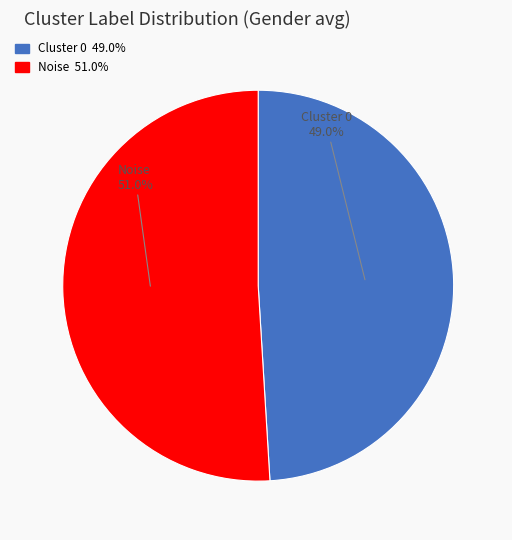

True or false: Cluster 0 accounts for 49% of the total.

True